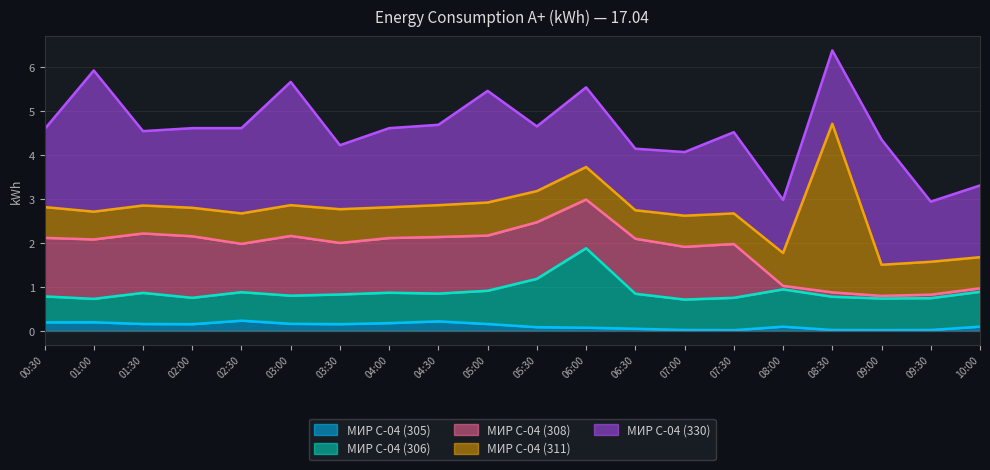

How many data points in МИР С-04 (308) are less than 1?

5